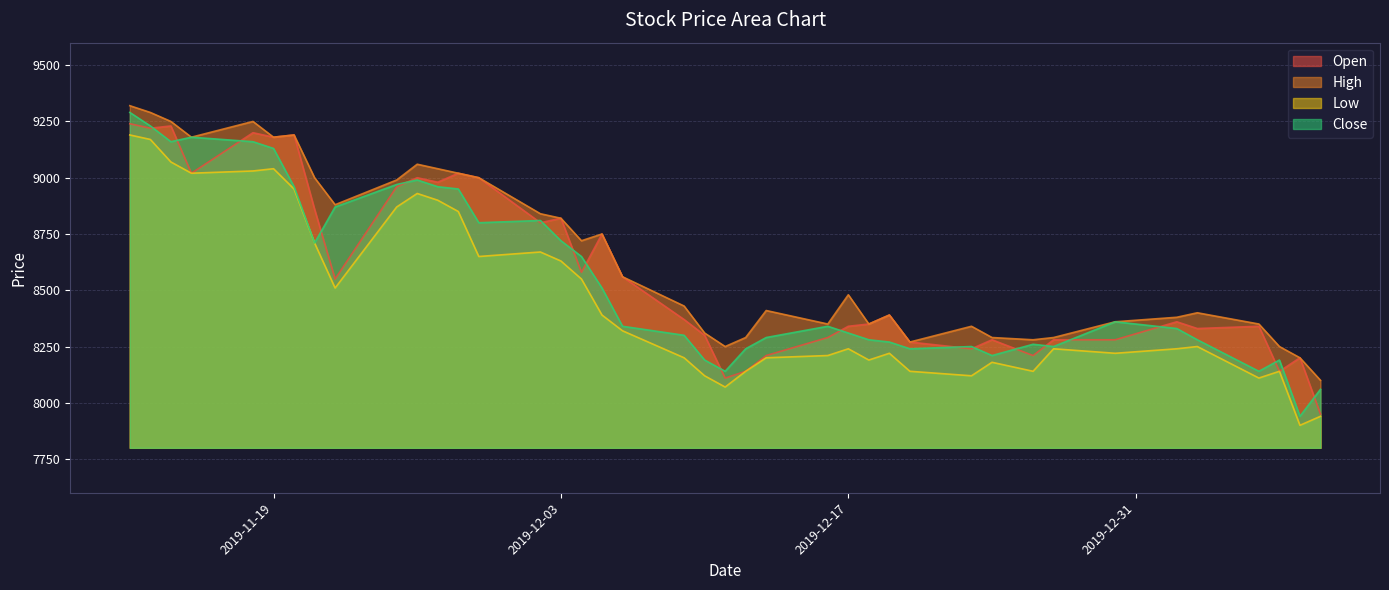

Which series changed the most between 2019-11-27 and 2020-01-07?

Open